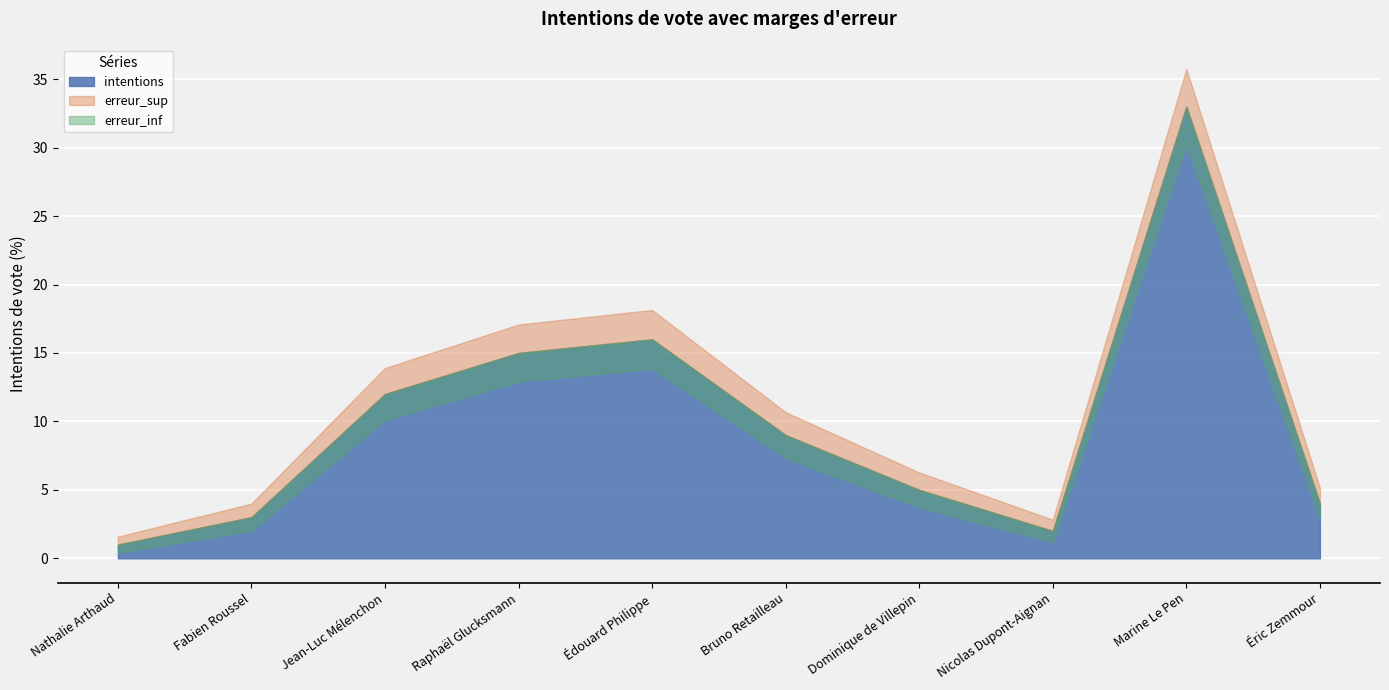

True or false: erreur_inf and intentions cross at least once.

False